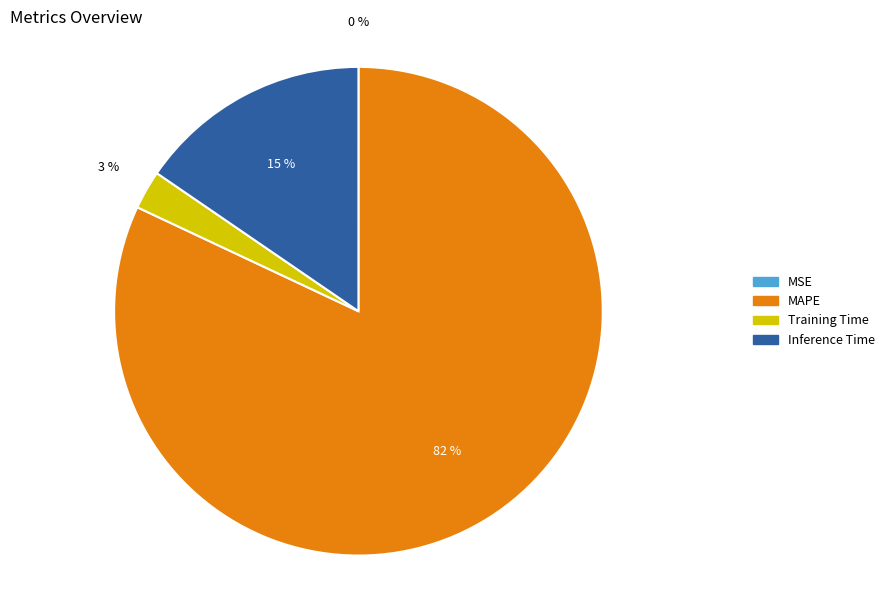

The Training Time slice represents 10% of the pie. True or false?

False